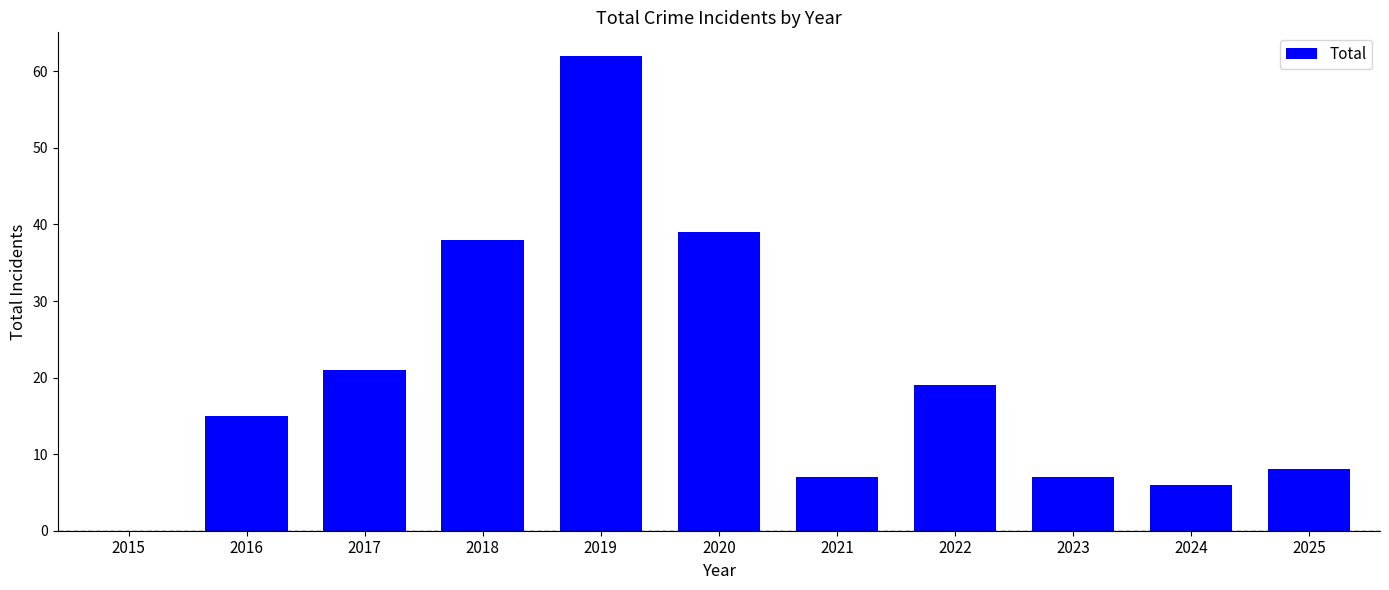

Reading right to left, transcribe all the data shown in this chart.

2025=8	2024=6	2023=7	2022=19	2021=7	2020=39	2019=62	2018=38	2017=21	2016=15	2015=0